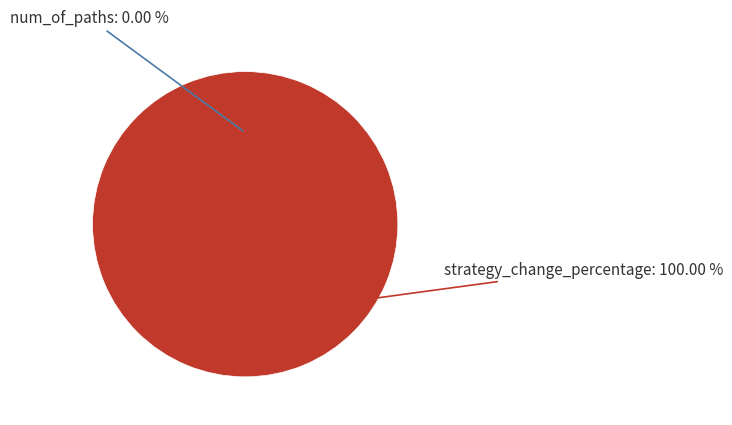

To the nearest percent, what is the combined percentage of num_of_paths and strategy_change_percentage?

100%